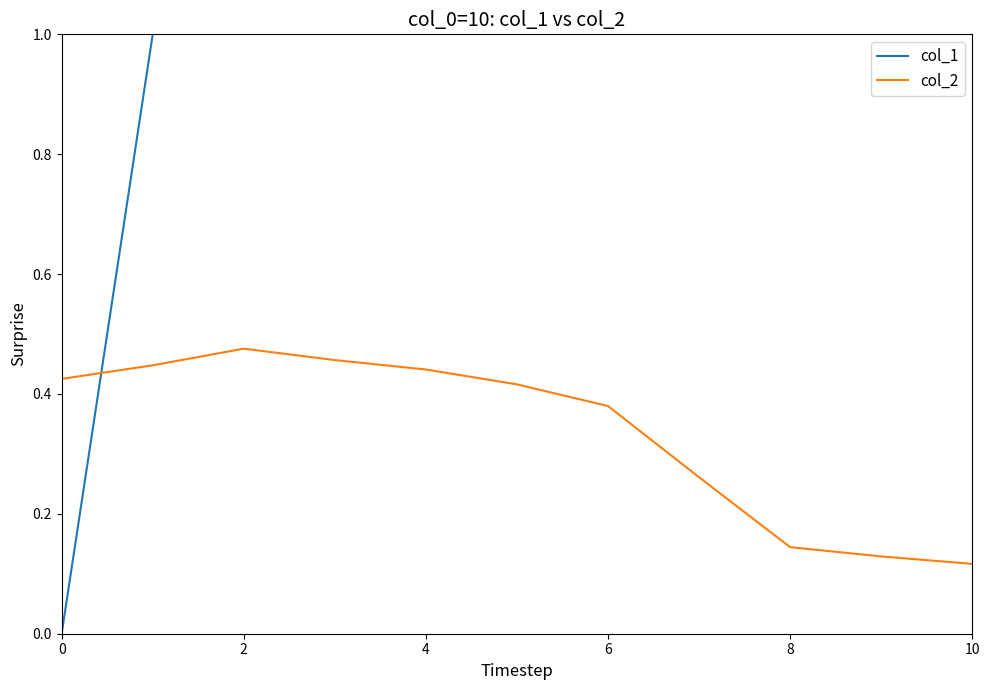

How many times do col_1 and col_2 cross each other?

1